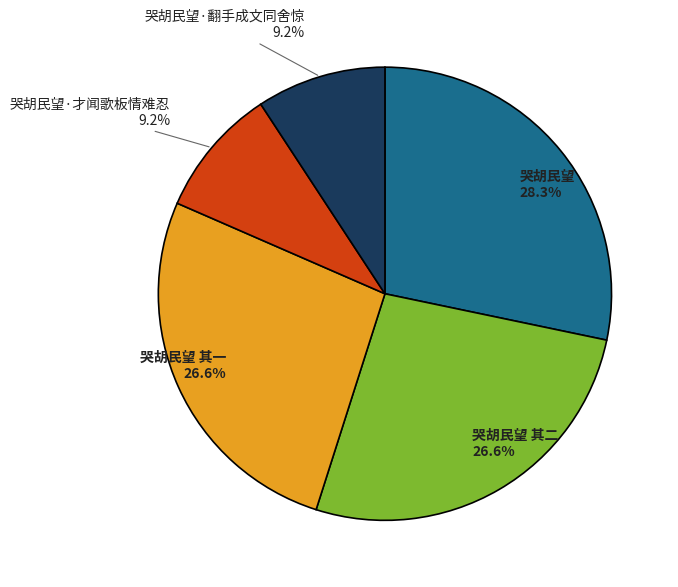

Between 哭胡民望 其二 and 哭胡民望, which is larger?

哭胡民望